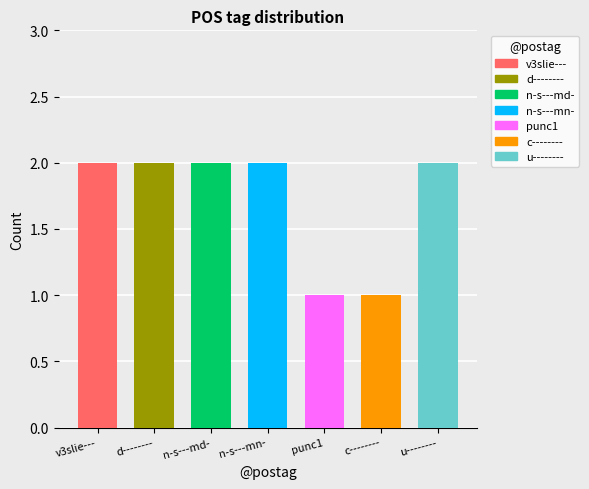

How many bars are there in total?

7